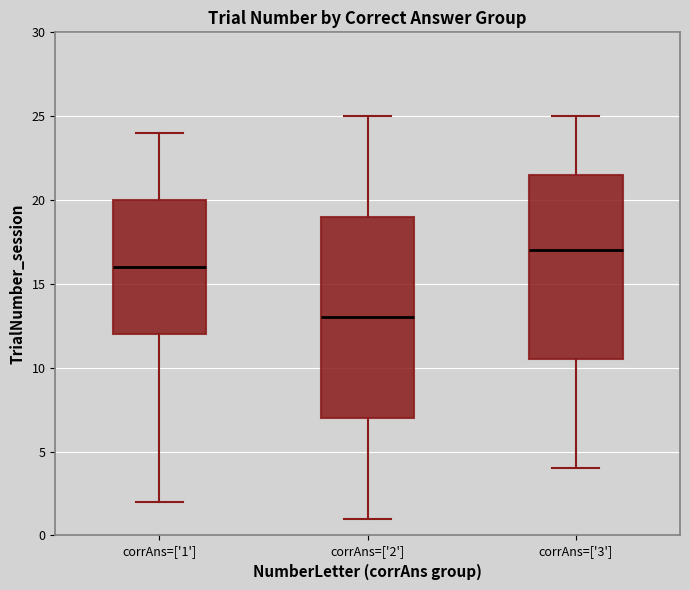

Which box has the highest median line?

corrAns=['3']